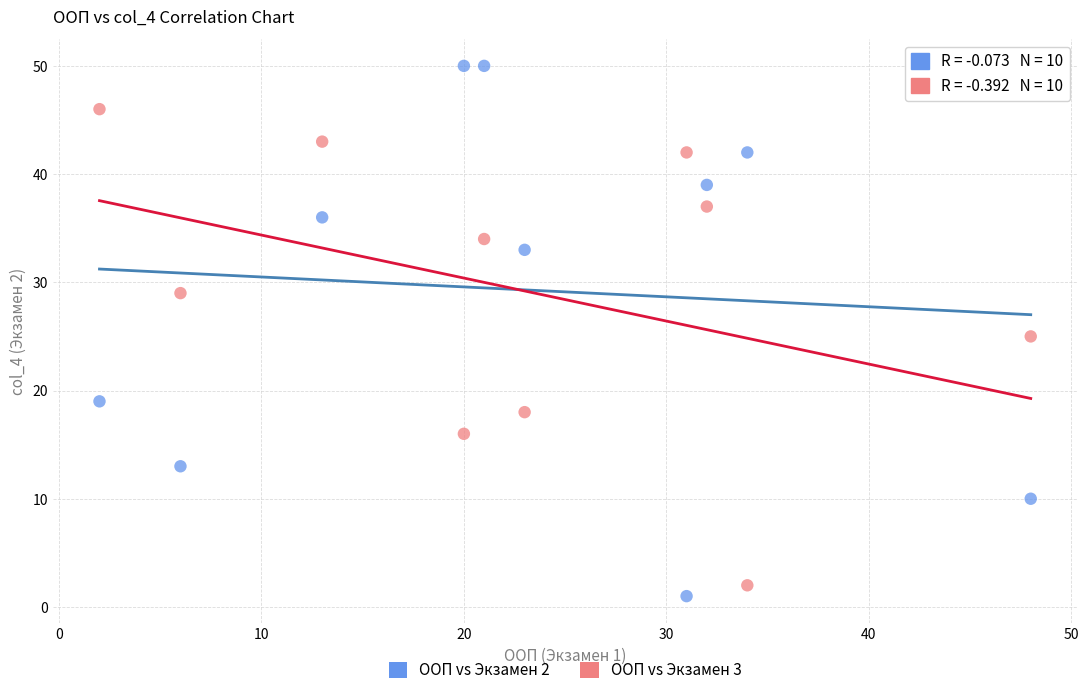

Across all data points, what is the range of X values (max minus min)?

46